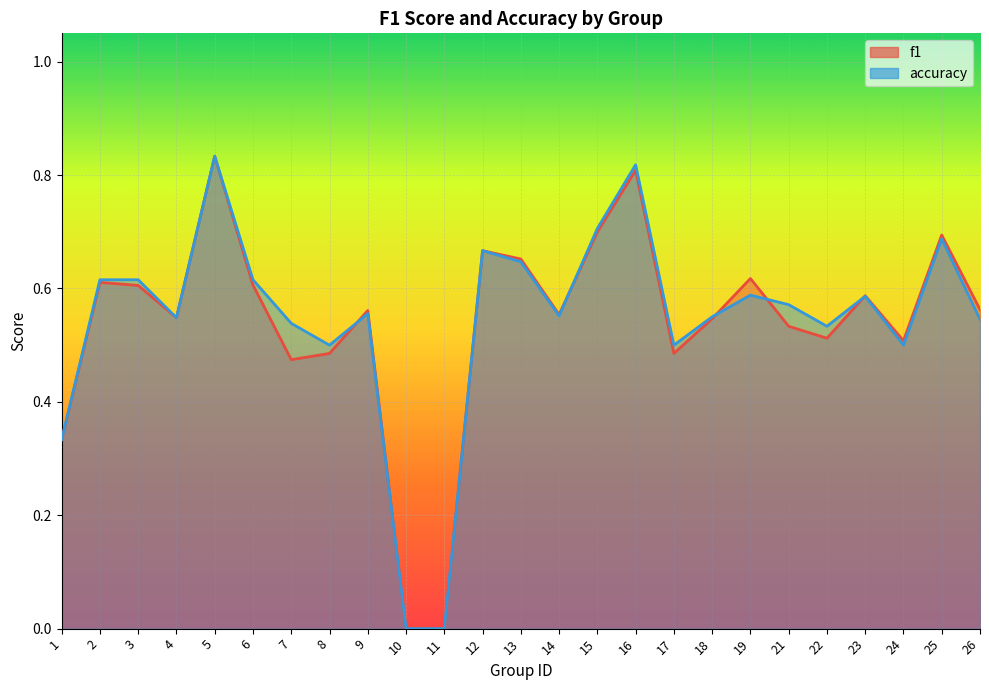

True or false: f1 and accuracy intersect in this chart.

True